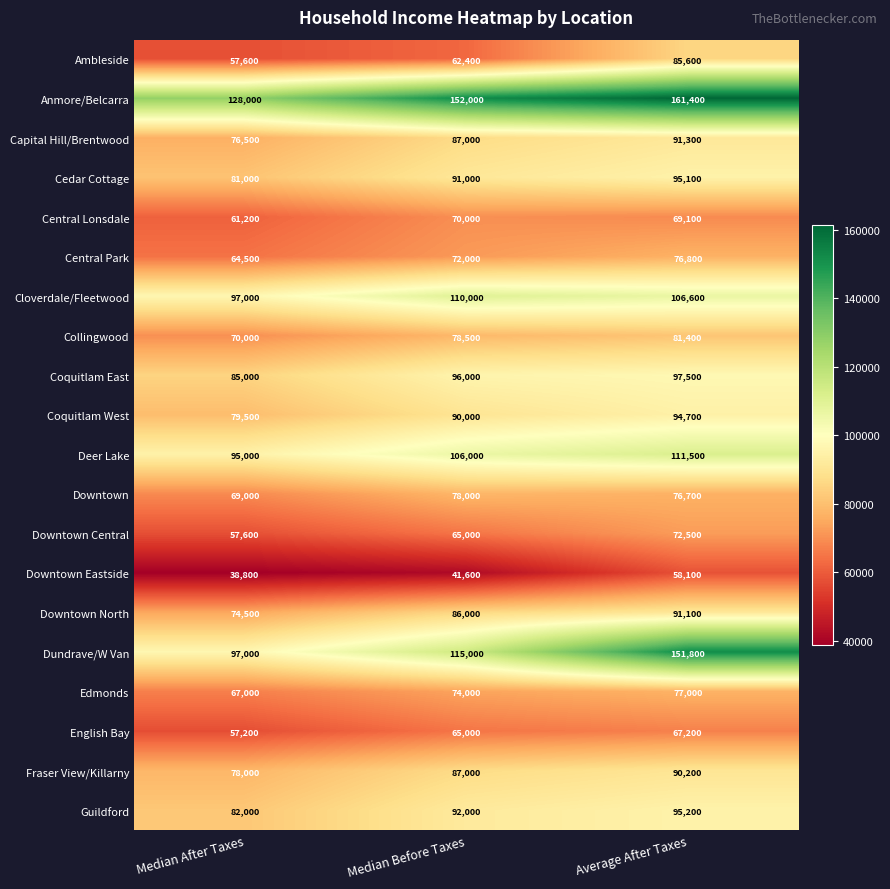

Which series has the largest total across all categories?

Anmore/Belcarra